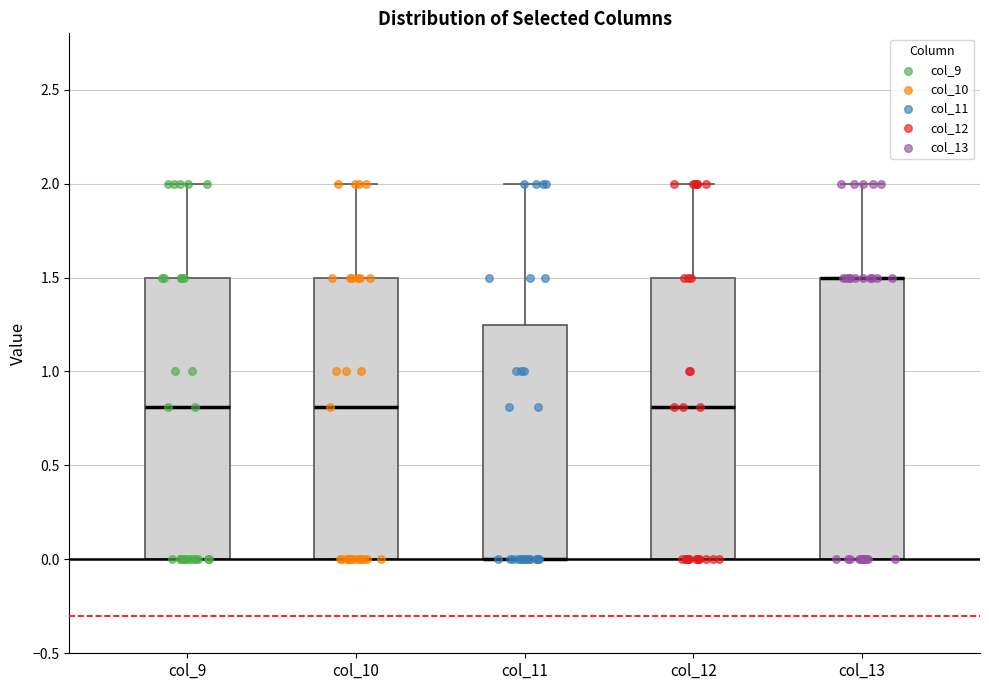

Reading left to right, transcribe this box plot: for each box, give where its median line is, the range the box spans, and where its two whiskers end, as read against the y-axis. The values are not printed on the chart, so give them approximately, as read against the axis.

col_9: median 0.80, box 0.00 to 1.50, whiskers 0.00 to 2.00
col_10: median 0.80, box 0.00 to 1.50, whiskers 0.00 to 2.00
col_11: median 0.00 (drawn on the box's lower edge), box 0.00 to 1.25, whiskers 0.00 to 2.00
col_12: median 0.80, box 0.00 to 1.50, whiskers 0.00 to 2.00
col_13: median 1.50 (drawn on the box's upper edge), box 0.00 to 1.50, whiskers 0.00 to 2.00